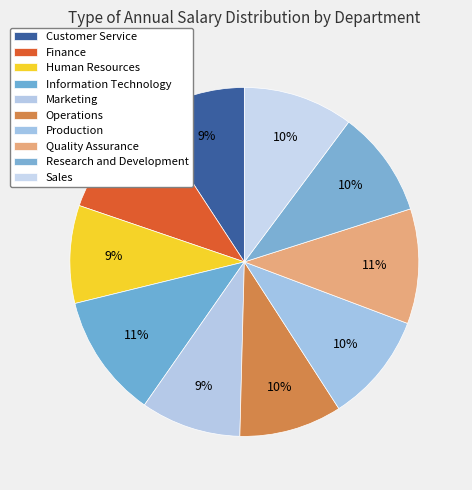

Count the number of slices in the pie.

10